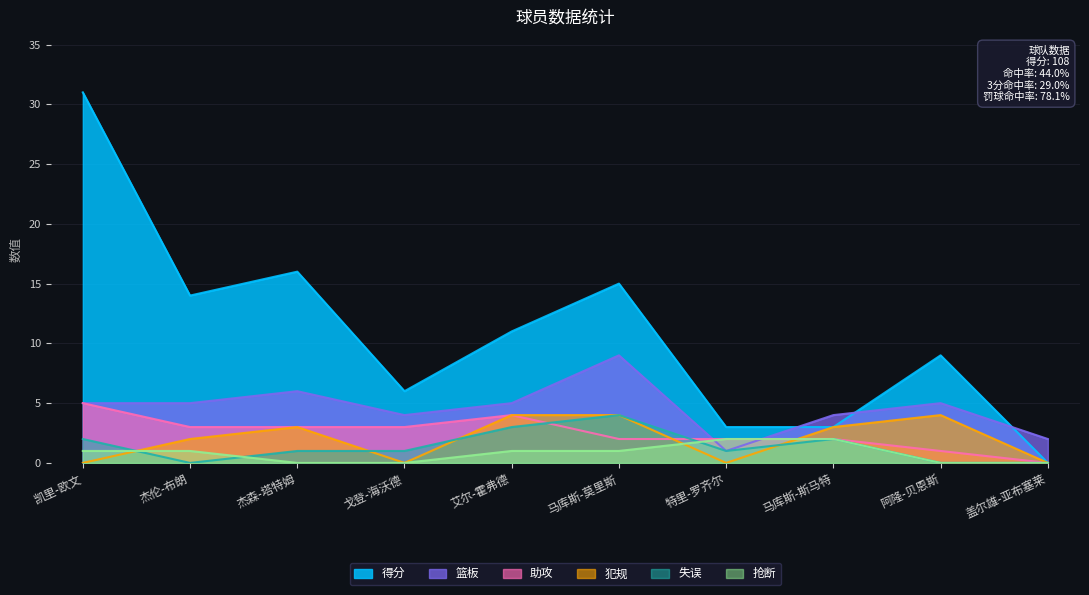

At how many categories does at least one series exceed 5?

7